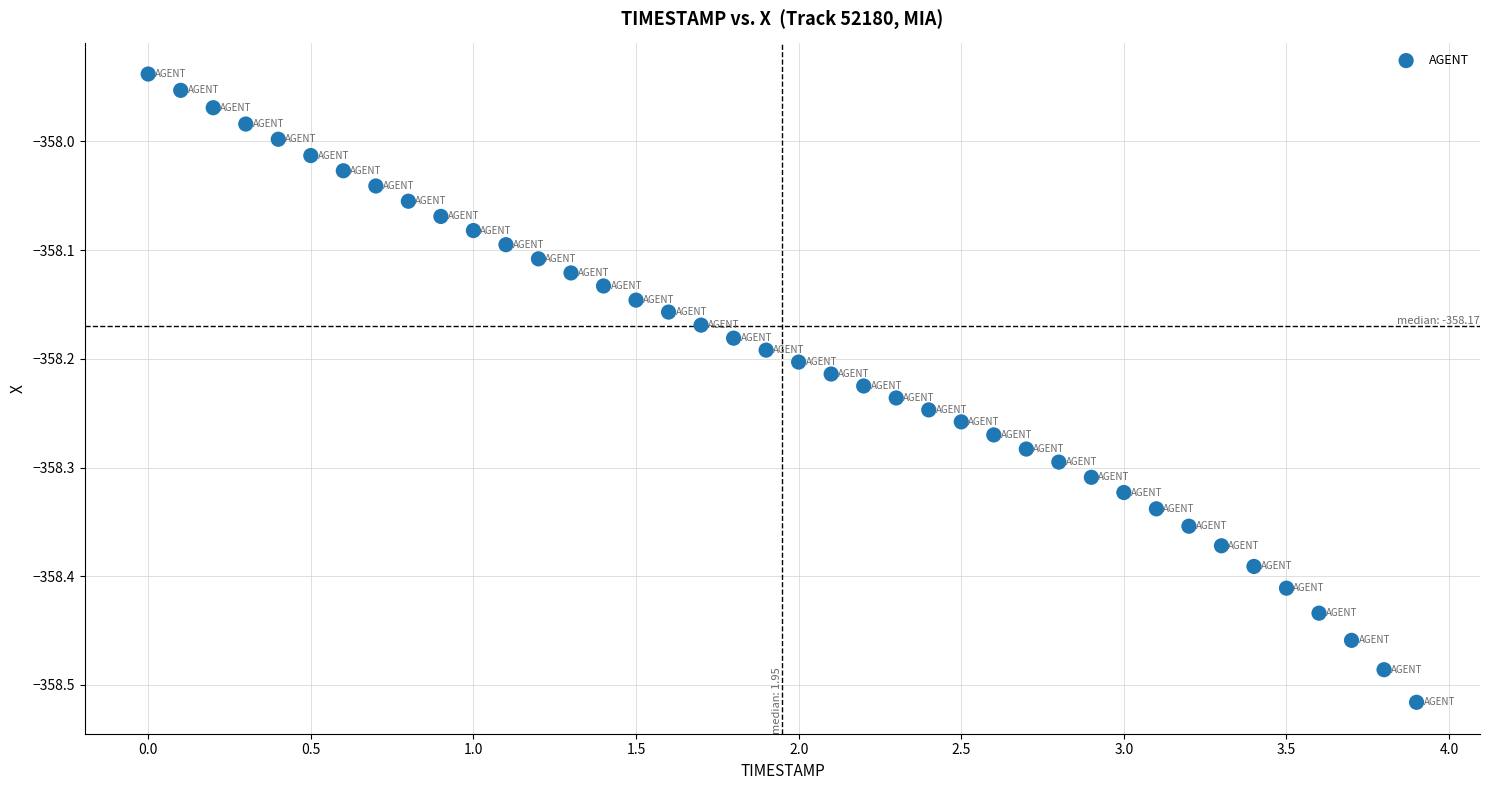

What is the range of X values (max minus min)?

3.9